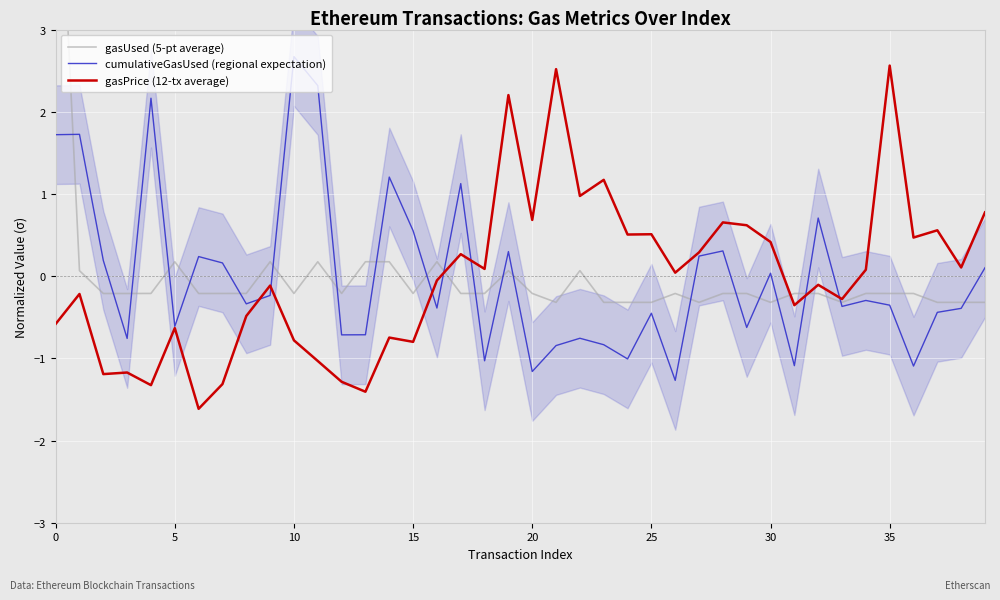

True or false: cumulativeGasUsed (regional expectation) and gasPrice (12-tx average) cross at least once.

True